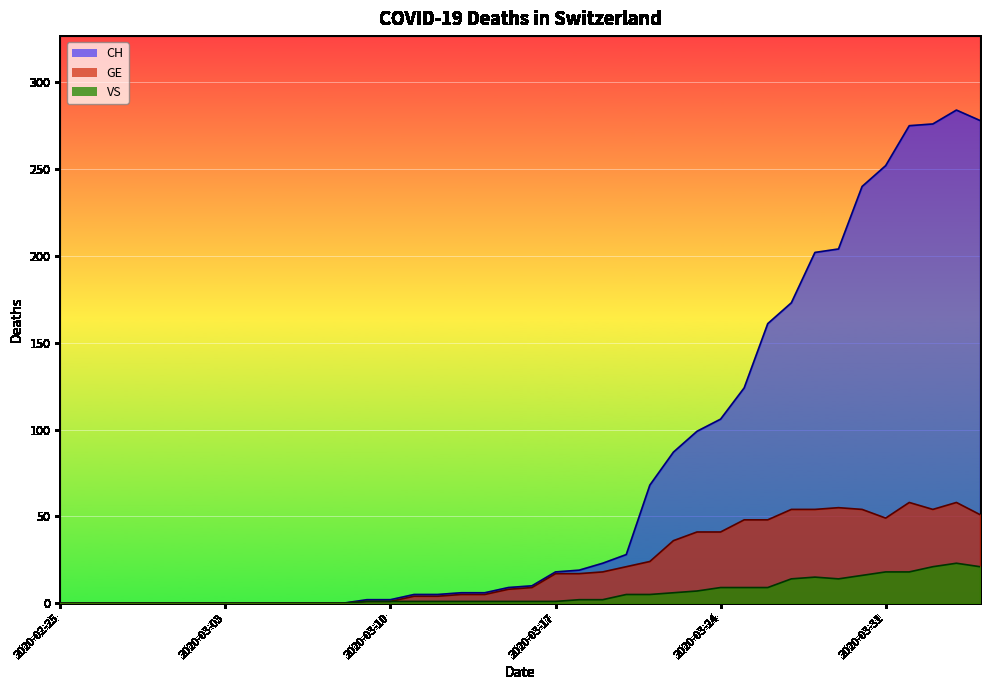

True or false: CH and GE cross at least once.

False